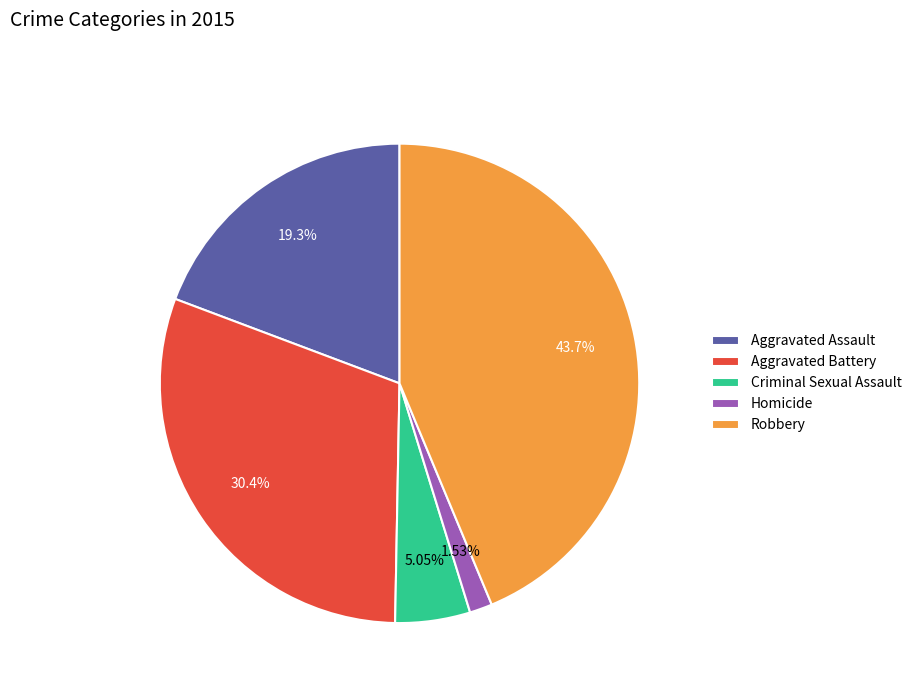

Rank the categories by value from lowest to highest.

Homicide, Criminal Sexual Assault, Aggravated Assault, Aggravated Battery, Robbery